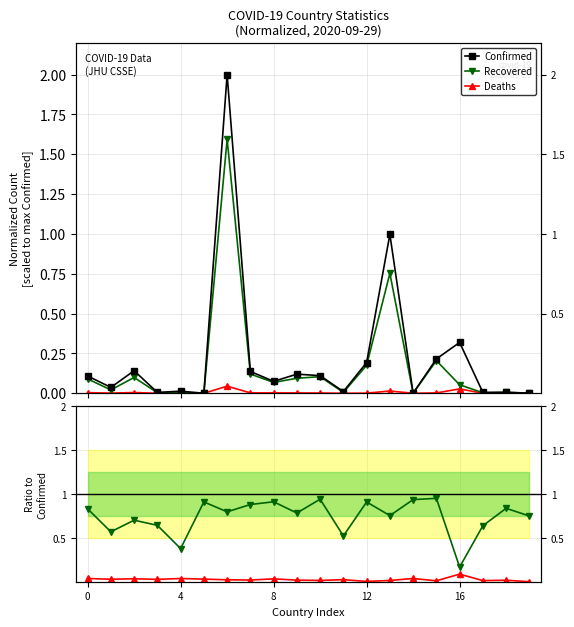

True or false: Recovered and Deaths cross at least once.

False